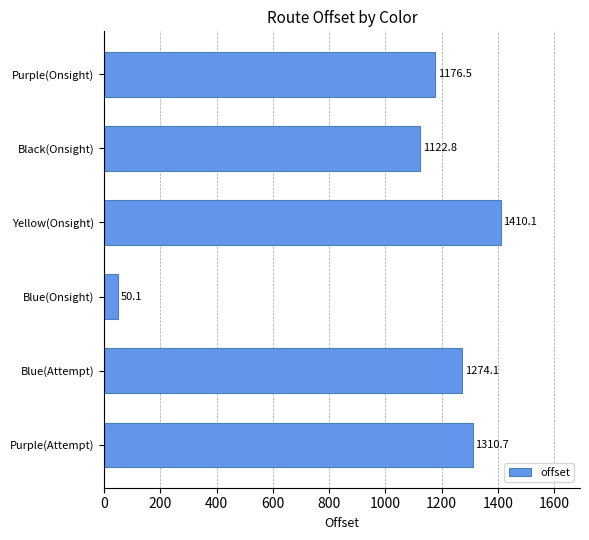

Rank the categories by value from lowest to highest.

Blue(Onsight), Black(Onsight), Purple(Onsight), Blue(Attempt), Purple(Attempt), Yellow(Onsight)